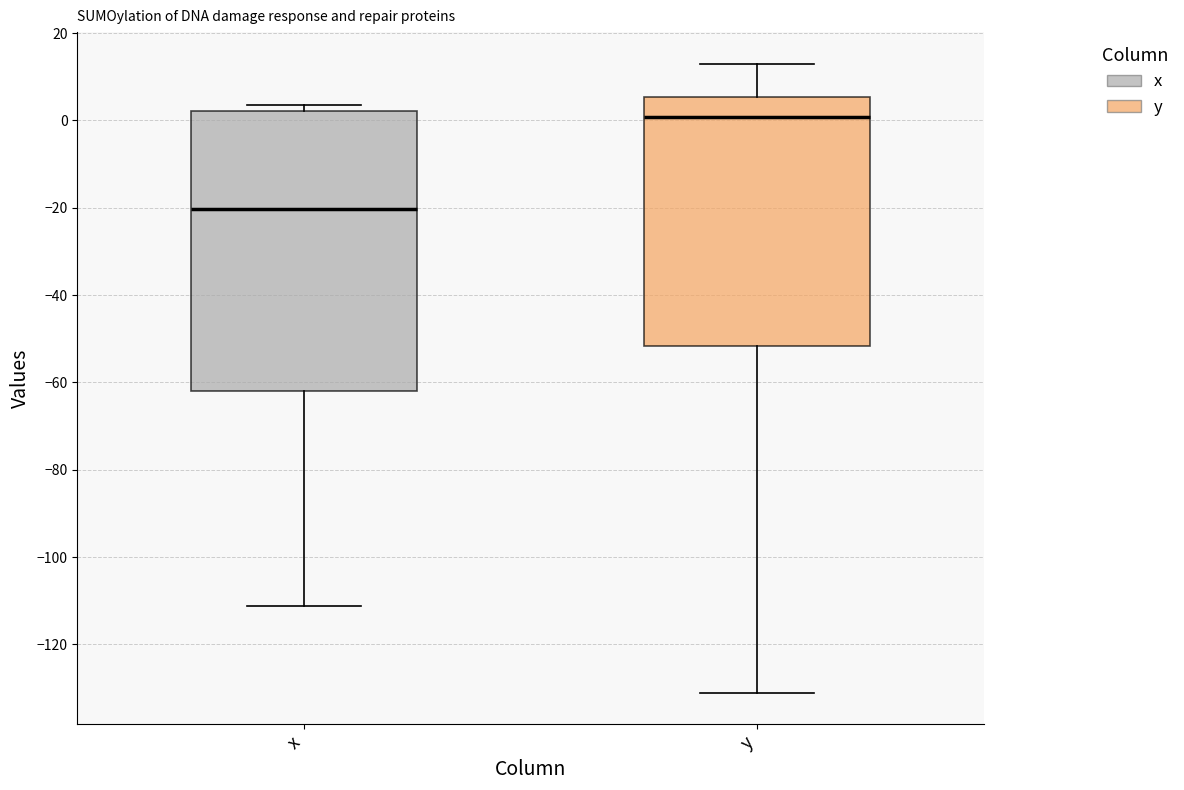

Where does the lower whisker of the box for y end on the y-axis? The values are not printed on the chart, so give them approximately, as read against the axis.

-132